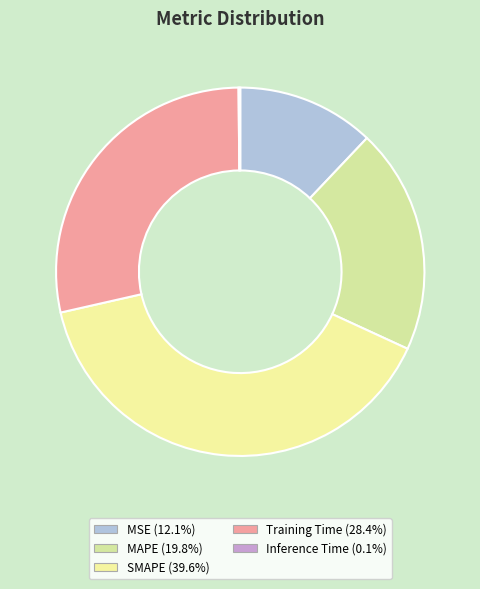

To the nearest percent, what portion does MAPE represent?

20%